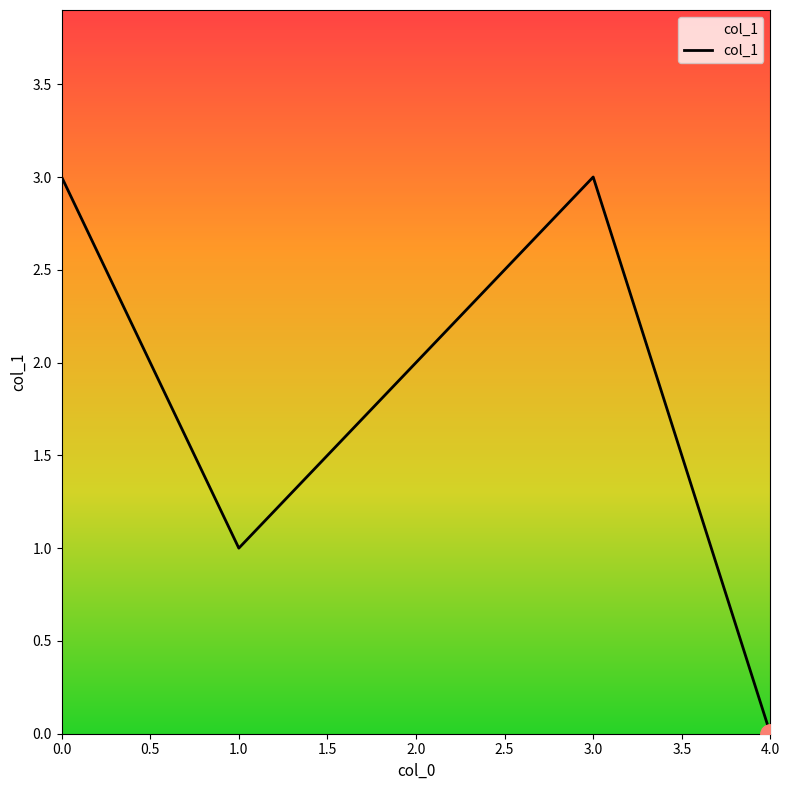

What is the sum of all values?

9